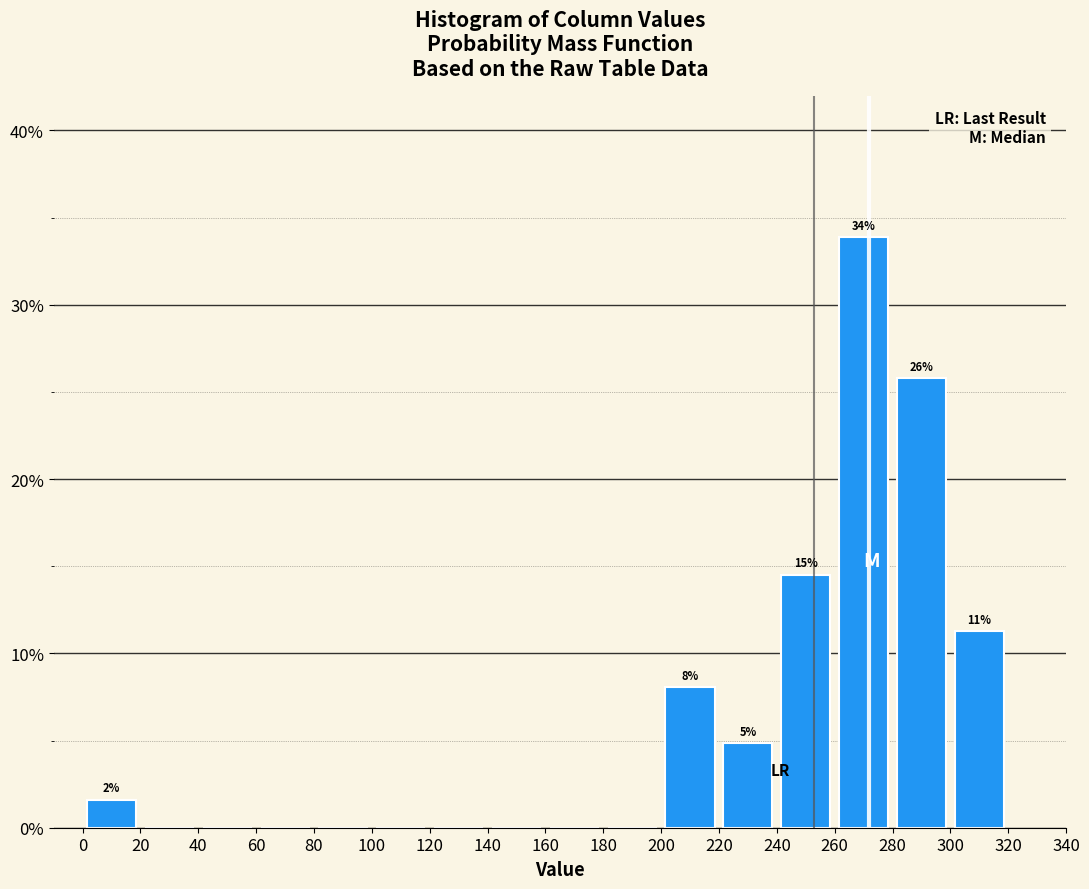

Over which range of the x-axis is the bar tallest?

260 to 280